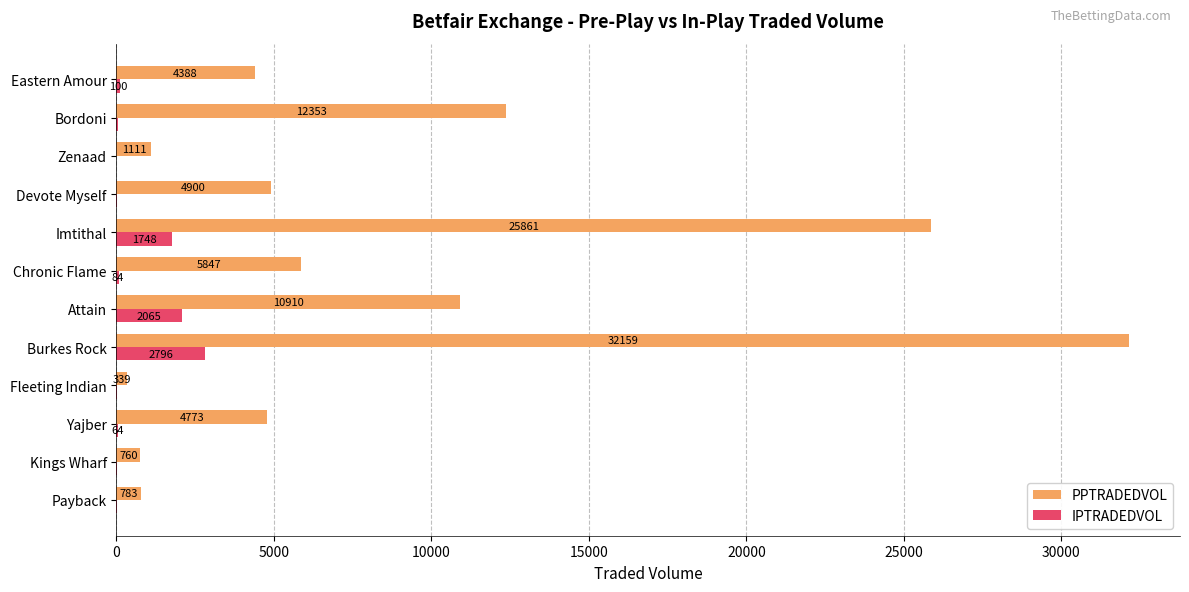

Is the value of IPTRADEDVOL at Payback greater than the value of PPTRADEDVOL at Zenaad?

No